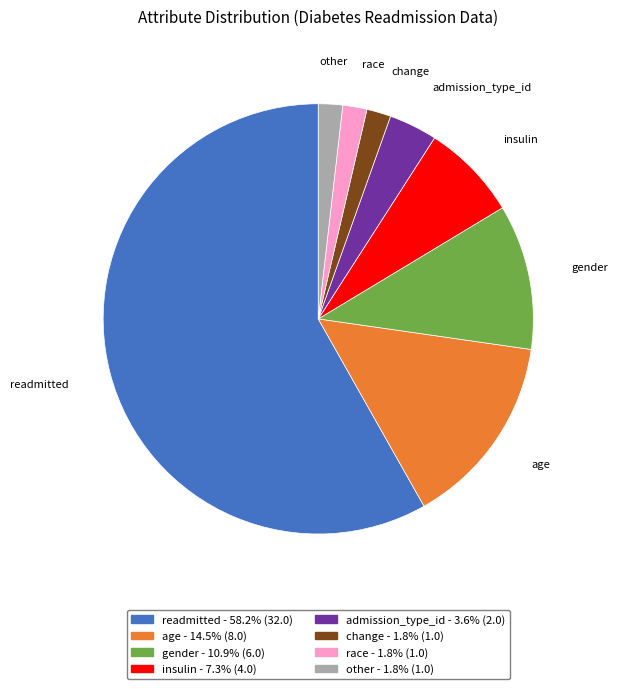

True or false: change accounts for 13% of the total.

False